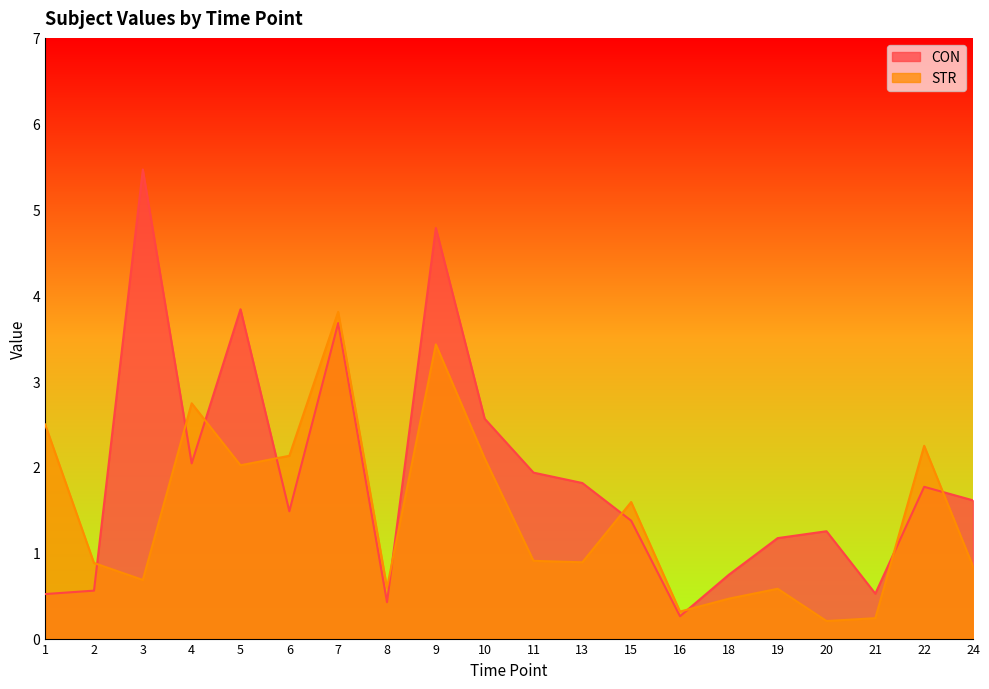

Read the CON value at 22.

1.8